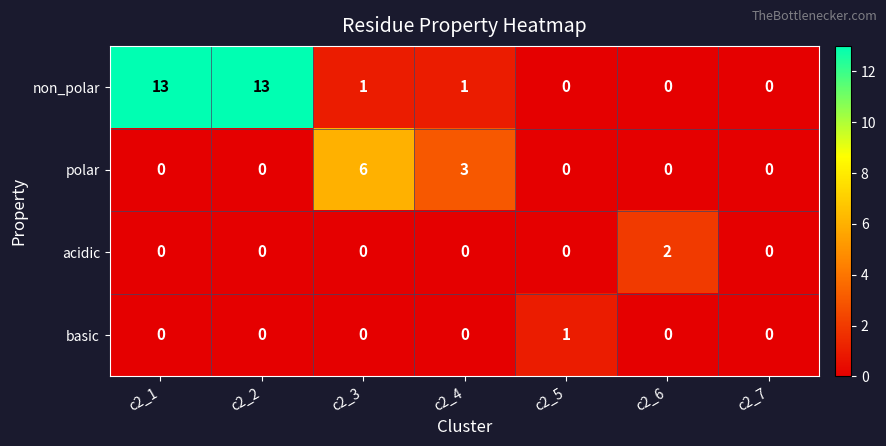

How many data points in polar are above 0?

2